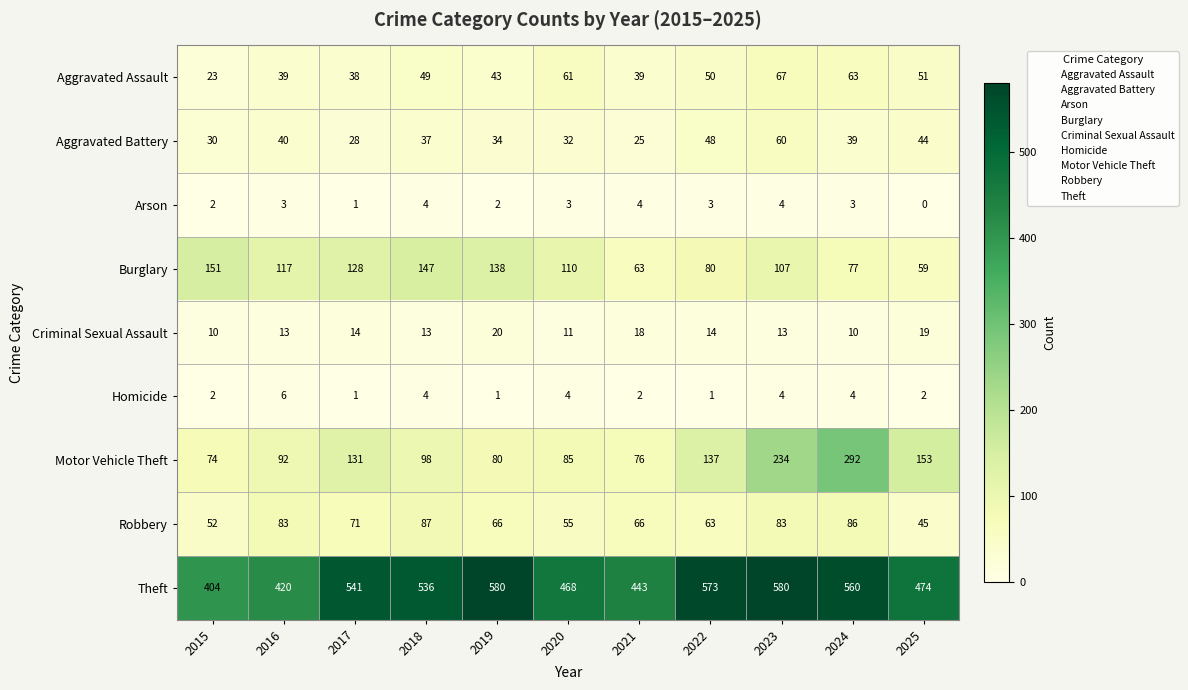

List the series in order of their peak value, highest first.

Theft, Motor Vehicle Theft, Burglary, Robbery, Aggravated Assault, Aggravated Battery, Criminal Sexual Assault, Homicide, Arson